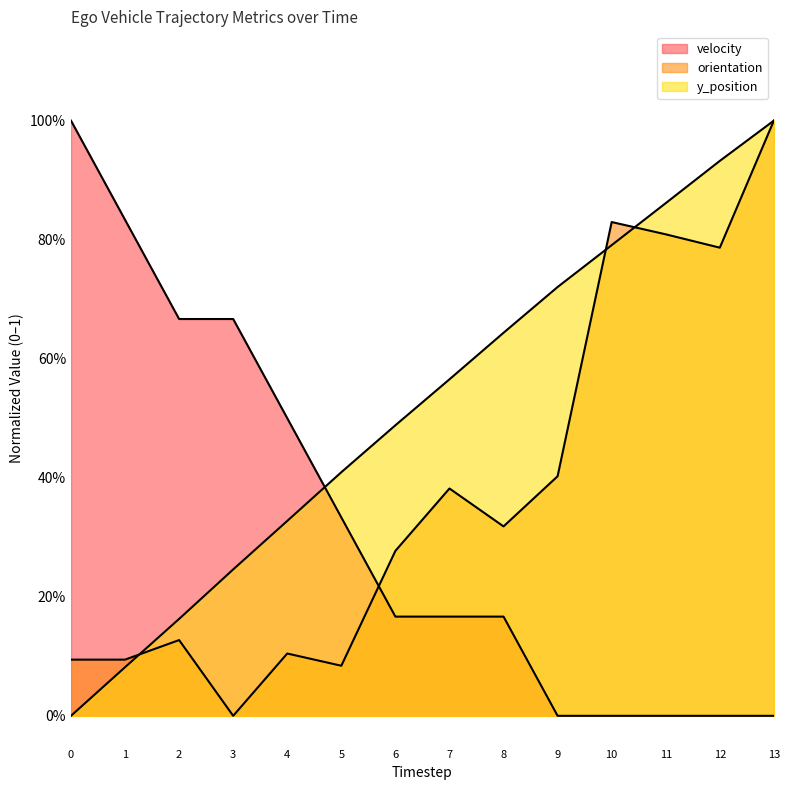

List the labels in order of y_position value, smallest first.

0, 1, 2, 3, 4, 5, 6, 7, 8, 9, 10, 11, 12, 13